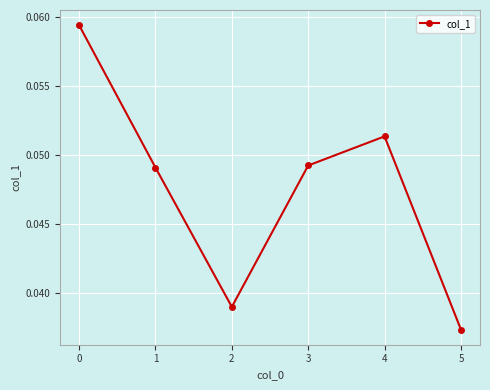

At which category does the data reach its first local valley?

2